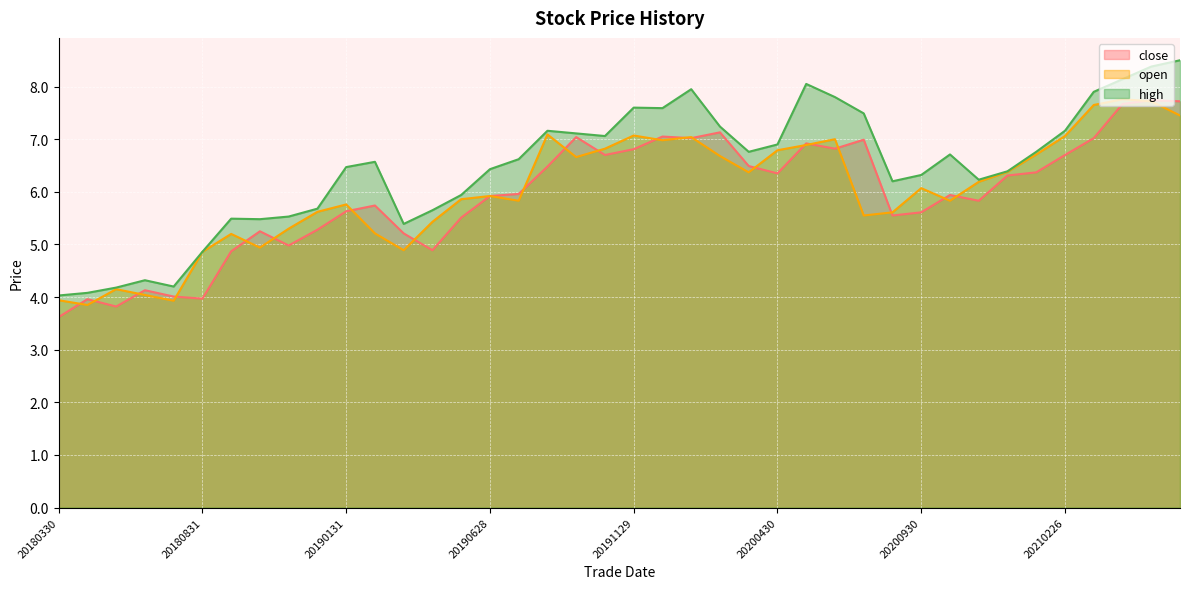

What is the approximate value of open at 20210331?

7.7